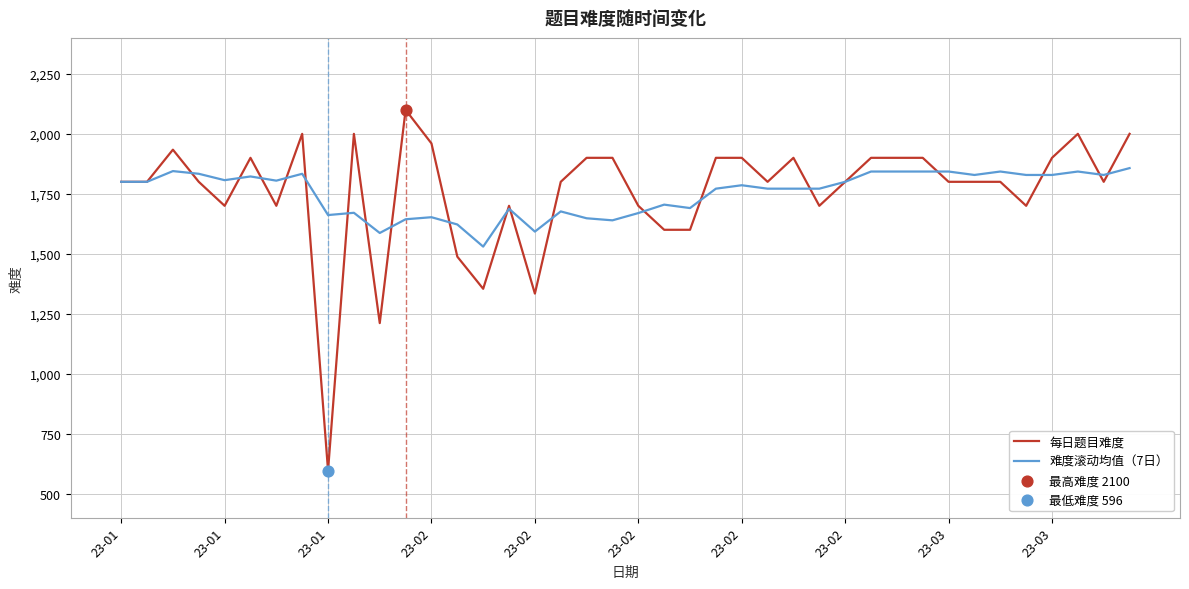

What is the smallest value displayed?

596.0